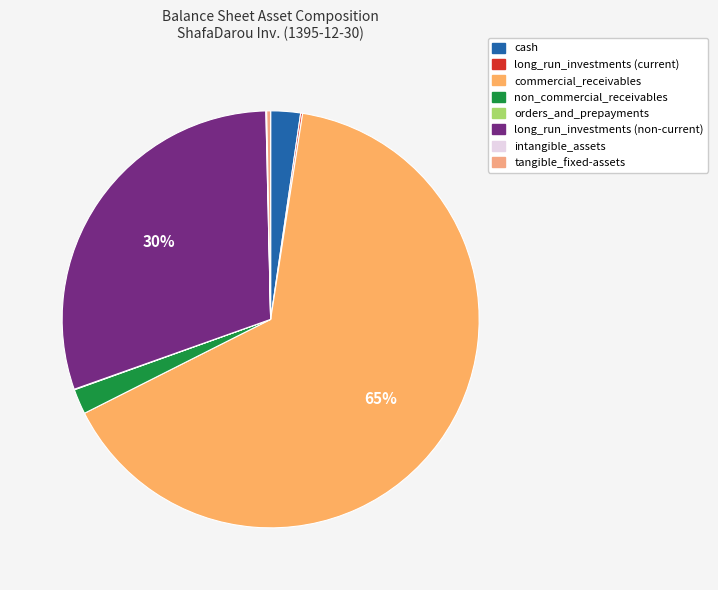

True or false: non_commercial_receivables accounts for 1% of the total.

False